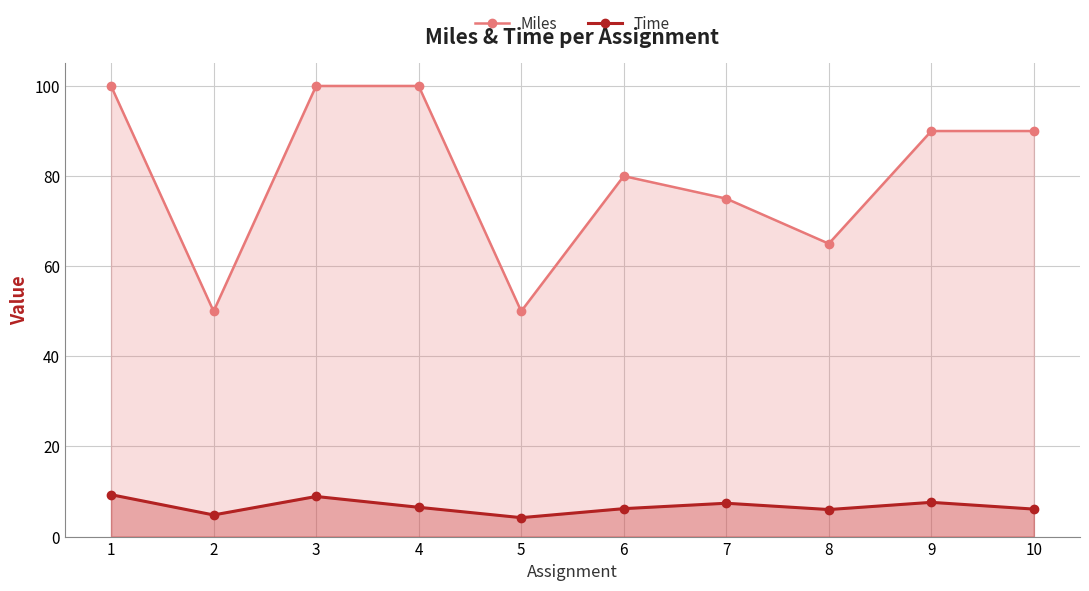

Reading right to left, what are all the values shown in this chart?

Miles: 90.0	90.0	65.0	75.0	80.0	50.0	100.0	100.0	50.0	100.0
Time: 6.1	7.6	6.0	7.4	6.2	4.2	6.5	8.9	4.8	9.3